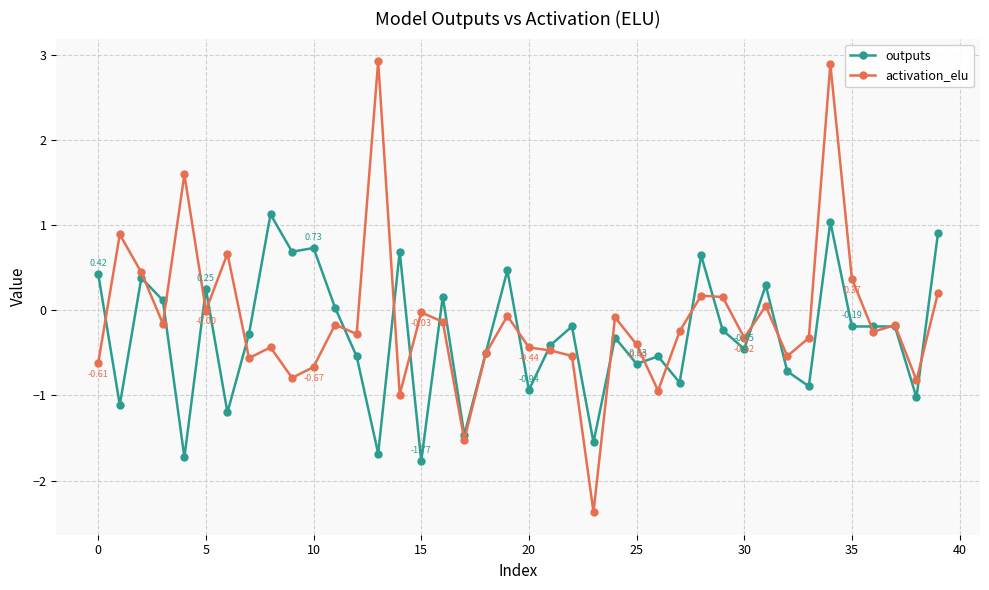

List the series in order of their peak value, highest first.

activation_elu, outputs